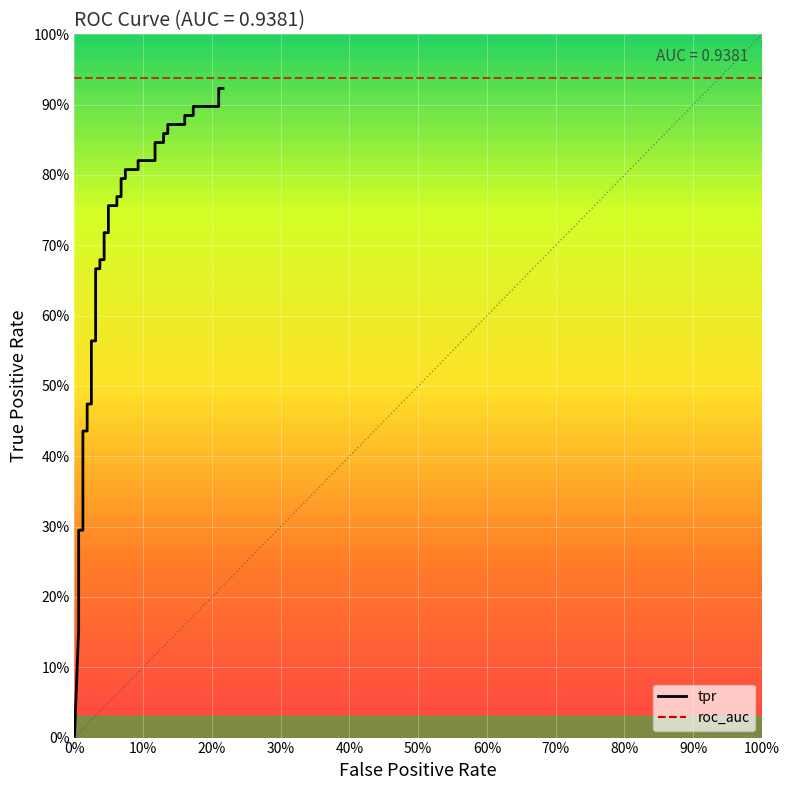

Reading left to right, what are all the values shown in this chart?

0.0	0.2	0.2	0.2	0.3	0.3	0.4	0.4	0.5	0.5	0.6	0.6	0.7	0.7	0.7	0.7	0.7	0.7	0.8	0.8	0.8	0.8	0.8	0.8	0.8	0.8	0.8	0.8	0.8	0.8	0.9	0.9	0.9	0.9	0.9	0.9	0.9	0.9	0.9	0.9